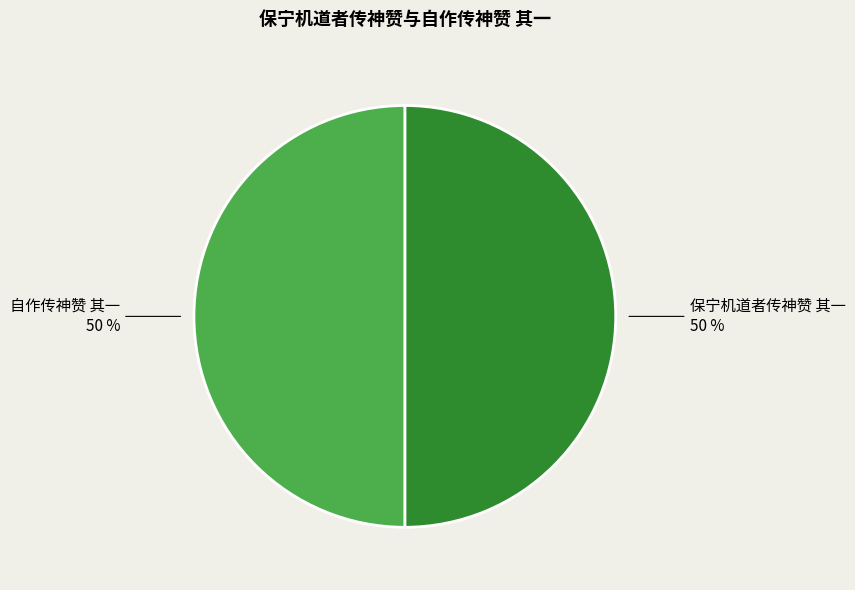

Approximately how many times larger is the value at 自作传神赞 其一 compared to 保宁机道者传神赞 其一?

1.0